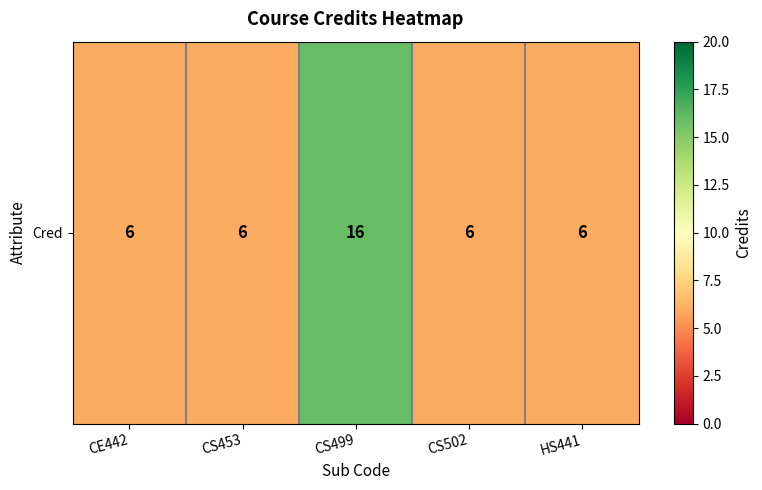

The value at CE442 is 6. True or false?

True